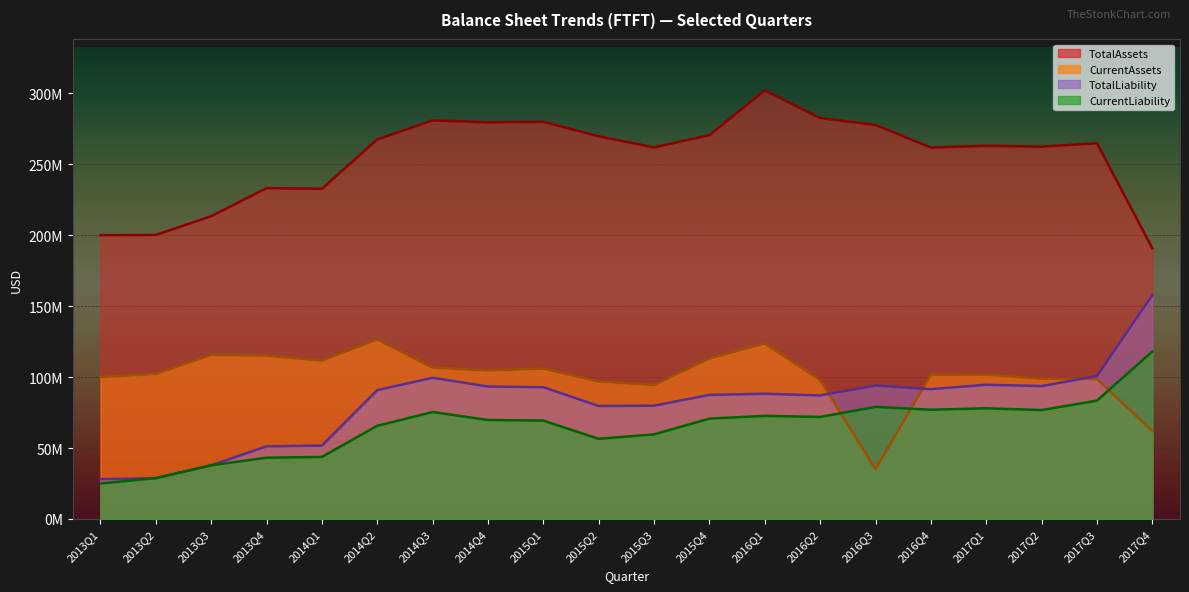

Does the chart display data point markers on the line(s)?

No